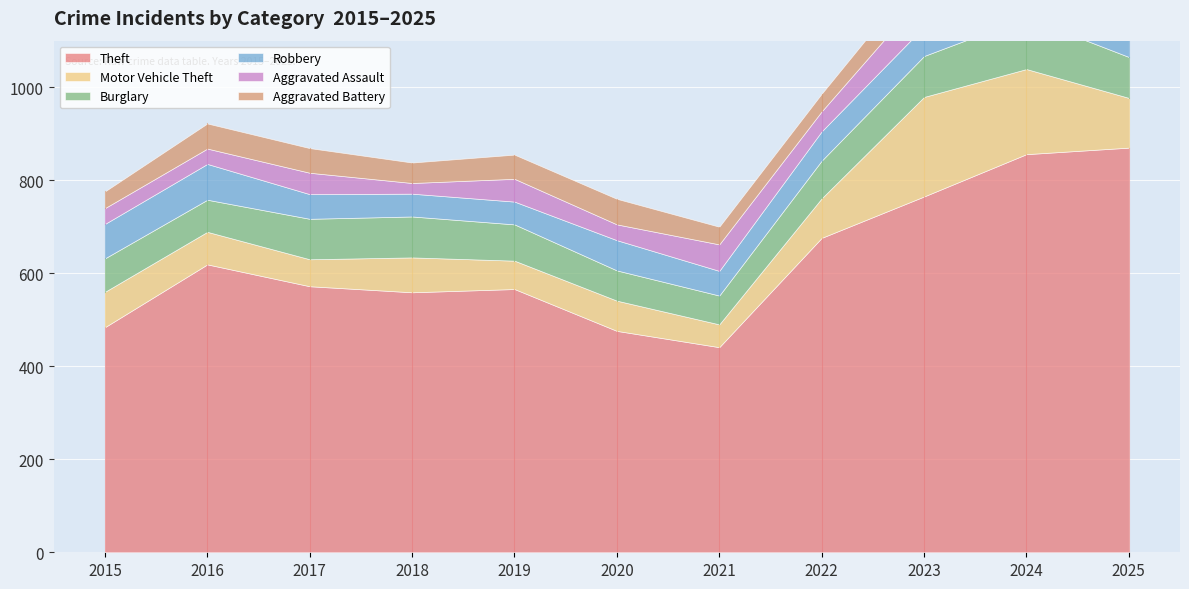

Is it true that Burglary equals 91 at 2020?

False